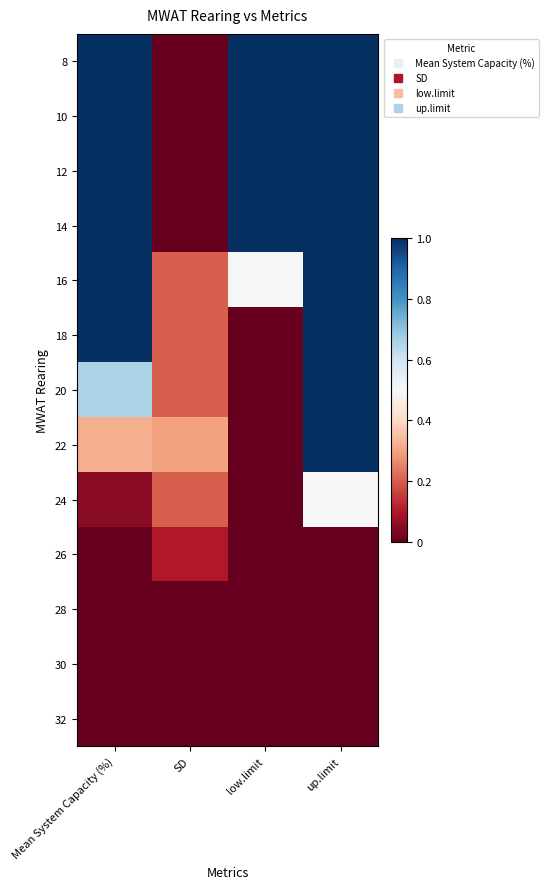

Reading left to right, extract all data points from this chart.

8: Mean System Capacity (%)=1.0	SD=0.0	low.limit=1.0	up.limit=1.0
10: Mean System Capacity (%)=1.0	SD=0.0	low.limit=1.0	up.limit=1.0
12: Mean System Capacity (%)=1.0	SD=0.0	low.limit=1.0	up.limit=1.0
14: Mean System Capacity (%)=1.0	SD=0.0	low.limit=1.0	up.limit=1.0
16: Mean System Capacity (%)=1.0	SD=0.2	low.limit=0.5	up.limit=1.0
18: Mean System Capacity (%)=1.0	SD=0.2	low.limit=0.0	up.limit=1.0
20: Mean System Capacity (%)=0.7	SD=0.2	low.limit=0.0	up.limit=1.0
22: Mean System Capacity (%)=0.3	SD=0.3	low.limit=0.0	up.limit=1.0
24: Mean System Capacity (%)=0.1	SD=0.2	low.limit=0.0	up.limit=0.5
26: Mean System Capacity (%)=0.0	SD=0.1	low.limit=0.0	up.limit=0.0
28: Mean System Capacity (%)=0.0	SD=0.0	low.limit=0.0	up.limit=0.0
30: Mean System Capacity (%)=0.0	SD=0.0	low.limit=0.0	up.limit=0.0
32: Mean System Capacity (%)=0.0	SD=0.0	low.limit=0.0	up.limit=0.0